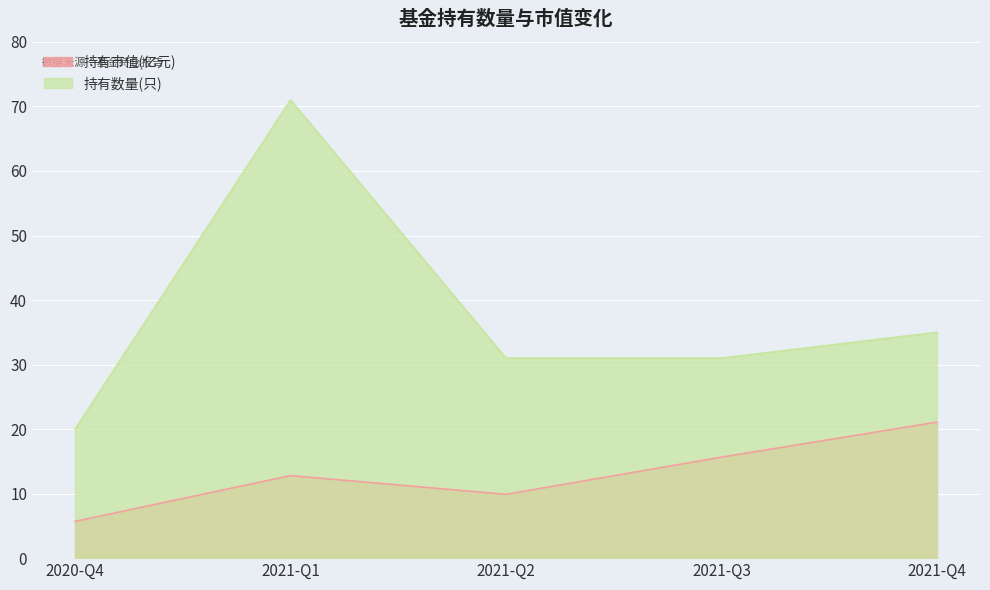

At which category does 持有市值(亿元) reach its first local peak?

2021-Q1